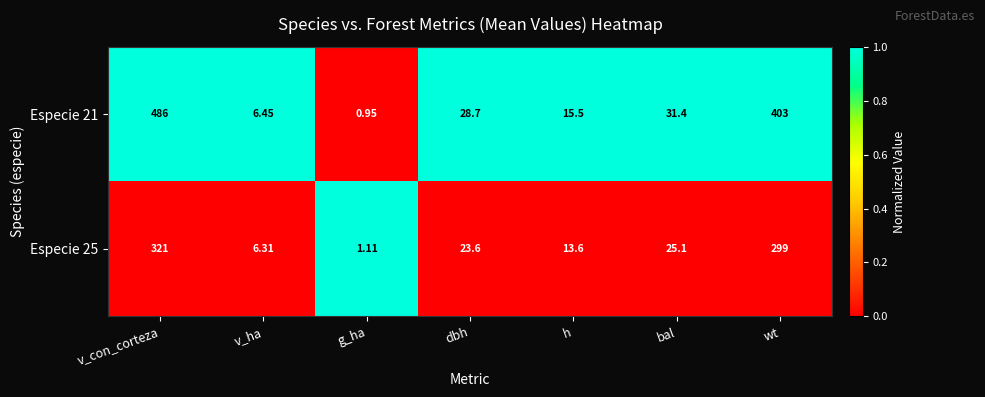

At which label does Especie 25 first exceed 23?

v_con_corteza